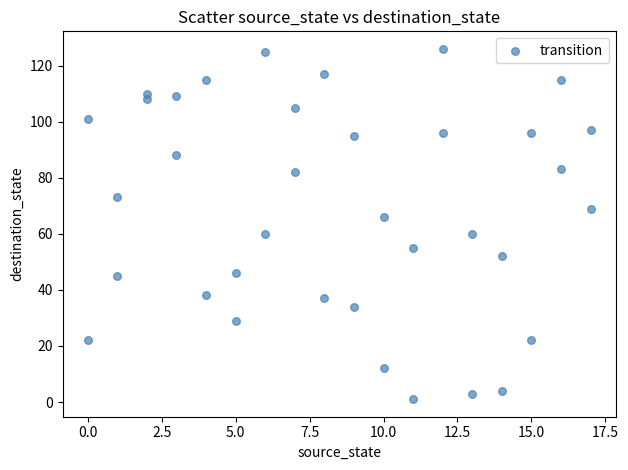

What is the range of X values (max minus min)?

17